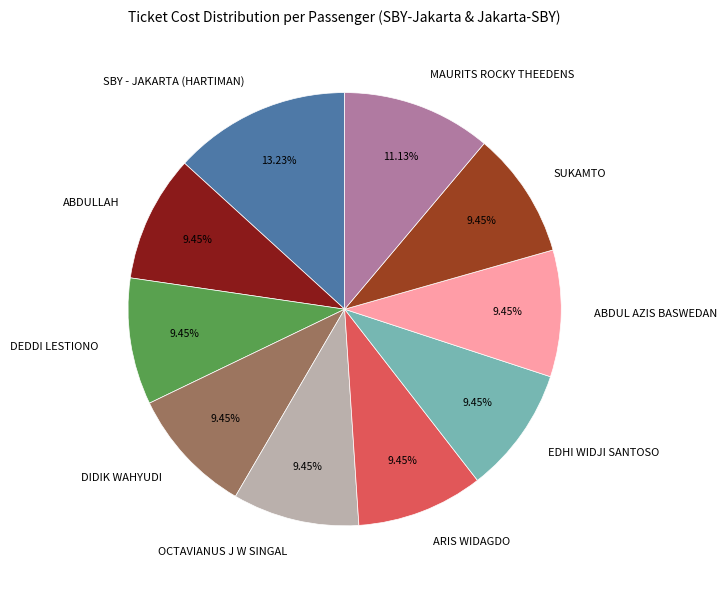

What is the ratio of the value at DIDIK WAHYUDI to the value at ABDULLAH?

1.0